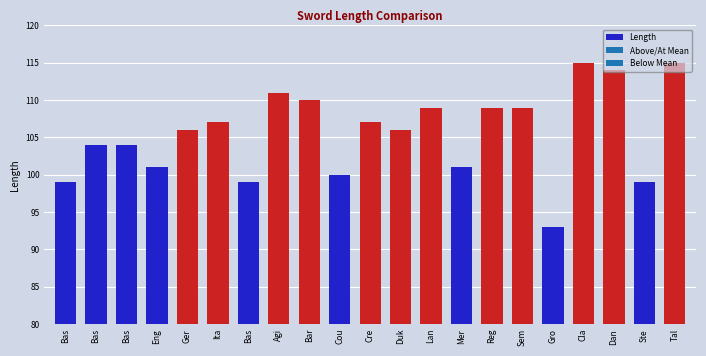

Reading left to right, extract all data points from this chart.

Bas=99	Bas=104	Bas=104	Eng=101	Ger=106	Ita=107	Bas=99	Agi=111	Bar=110	Cou=100	Cre=107	Duk=106	Lan=109	Mer=101	Reg=109	Sem=109	Gro=93	Cla=115	Dan=114	Ste=99	Tal=115